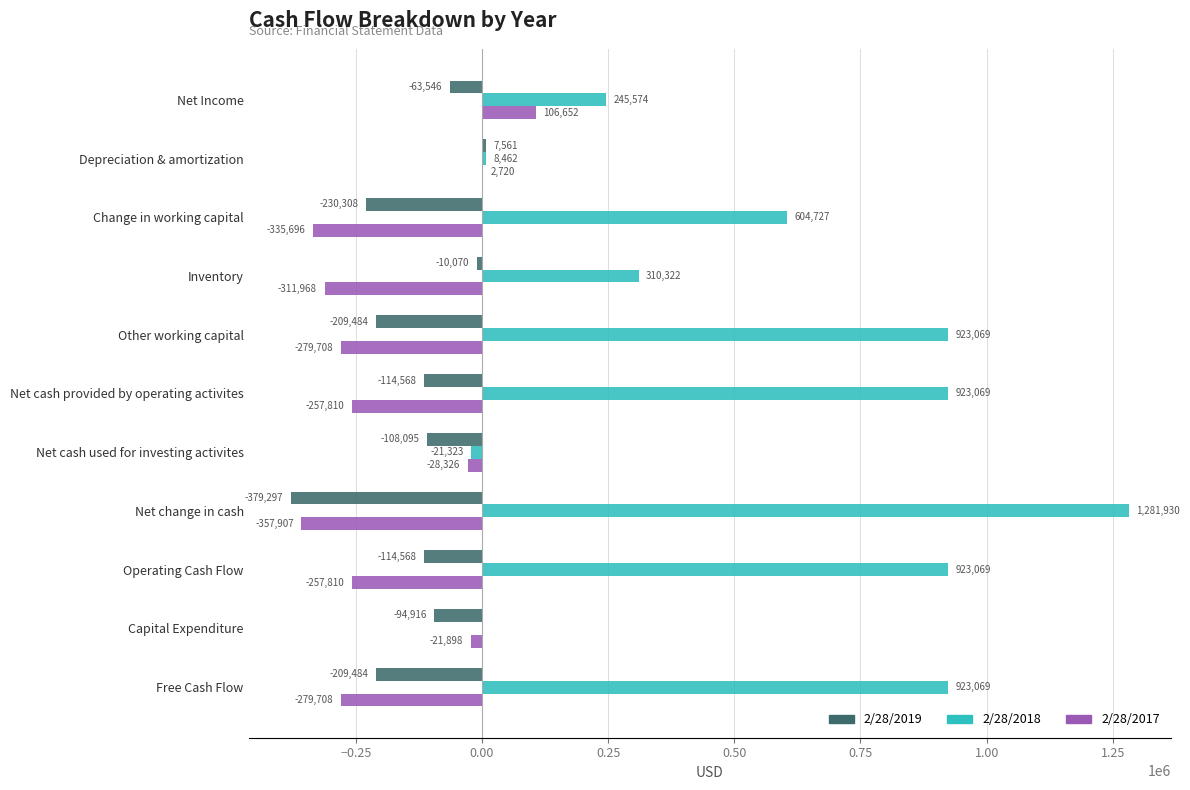

How many values in the 2/28/2017 series exceed -257810?

4